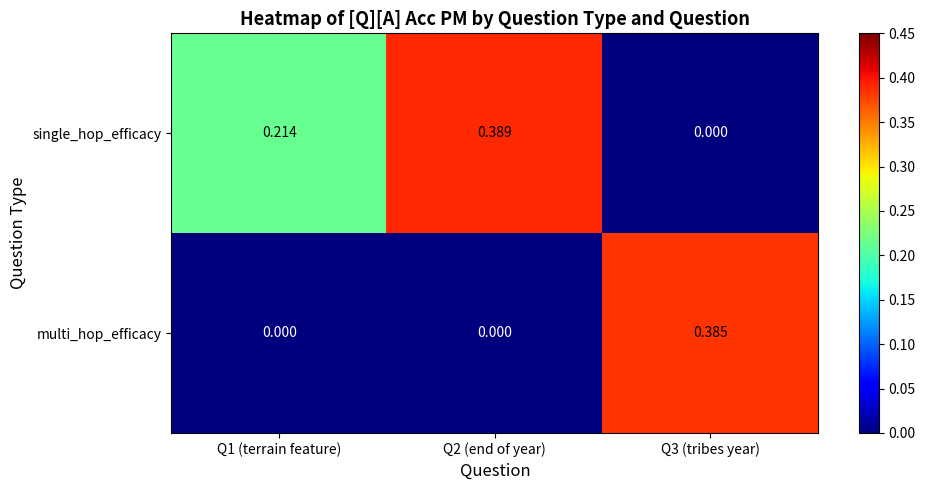

Rank the series by their maximum value, from lowest to highest.

multi_hop_efficacy, single_hop_efficacy